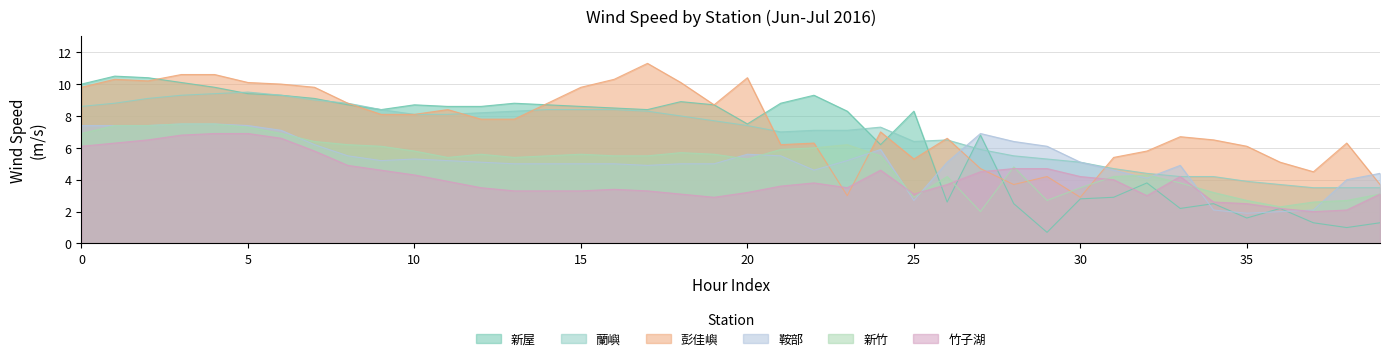

Count the number of data series in this chart.

6